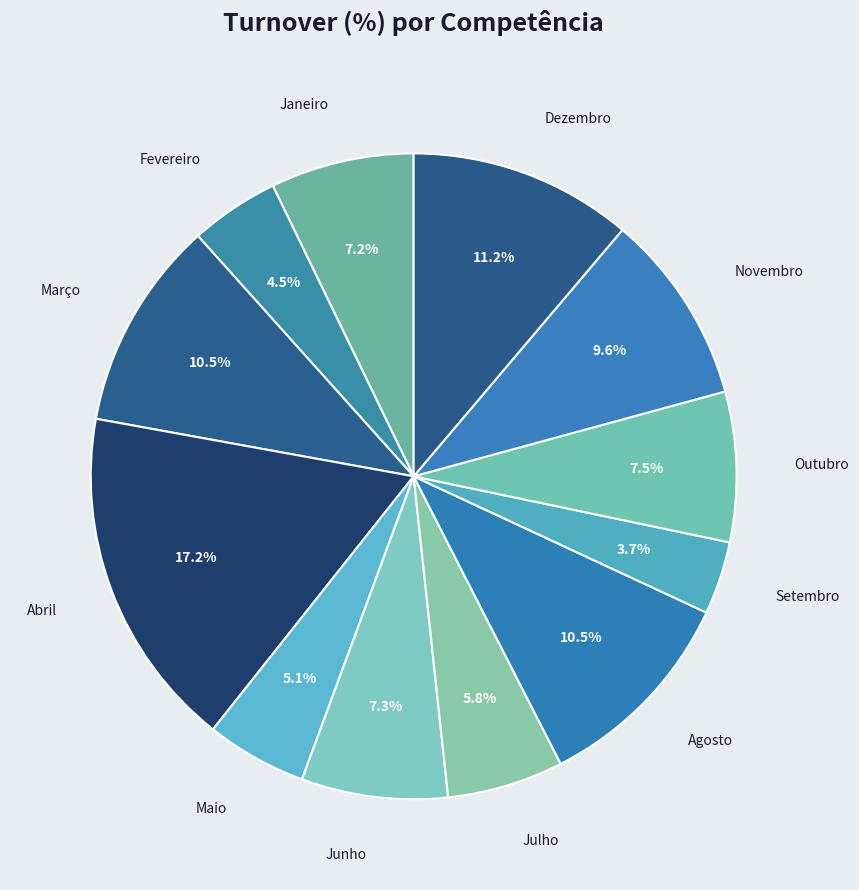

How many slices are in this pie chart?

12